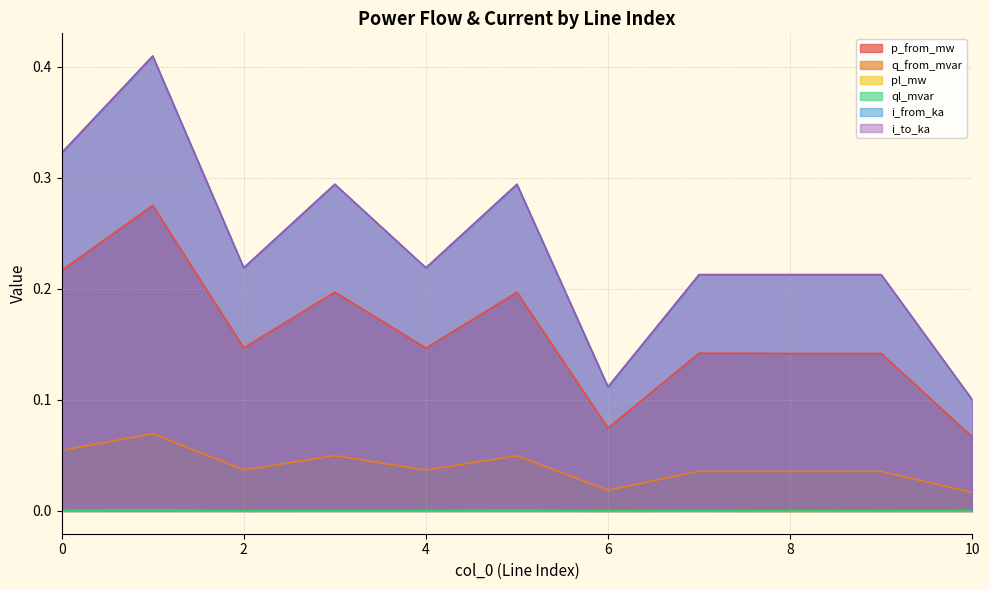

Rank the categories by ql_mvar value from highest to lowest.

1, 5, 0, 7, 3, 4, 2, 9, 6, 10, 8